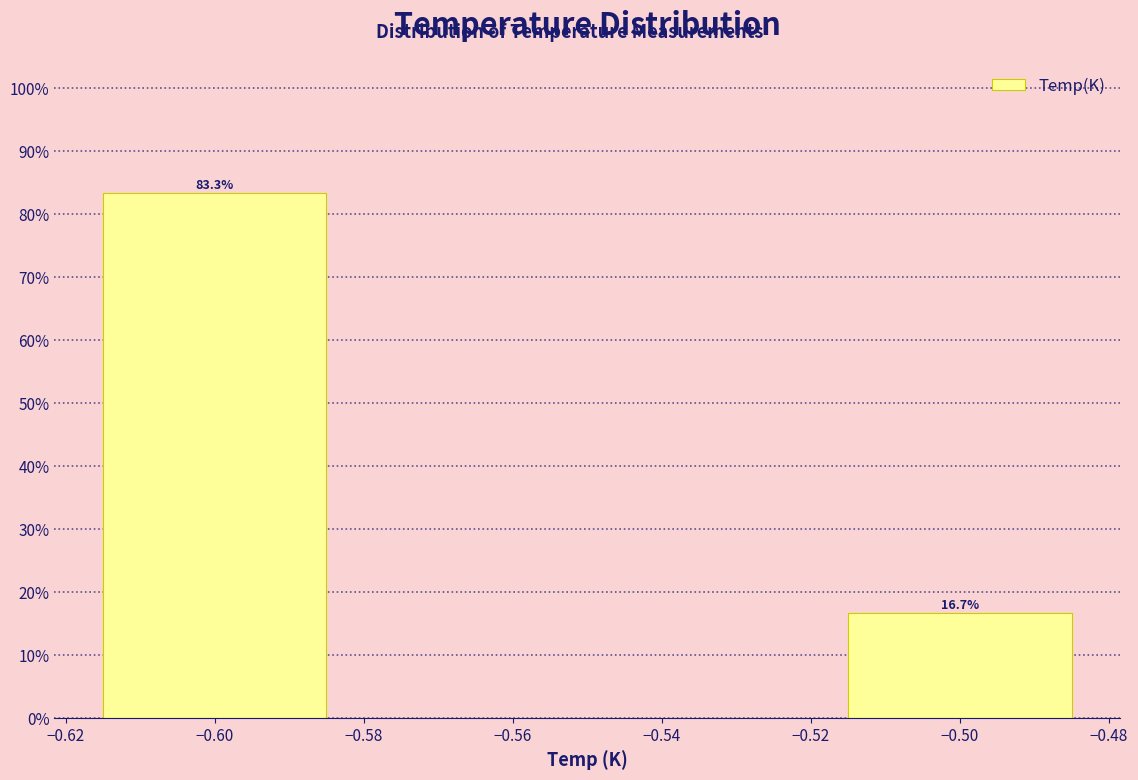

Reading left to right, extract all data points from this chart.

83.3	16.7